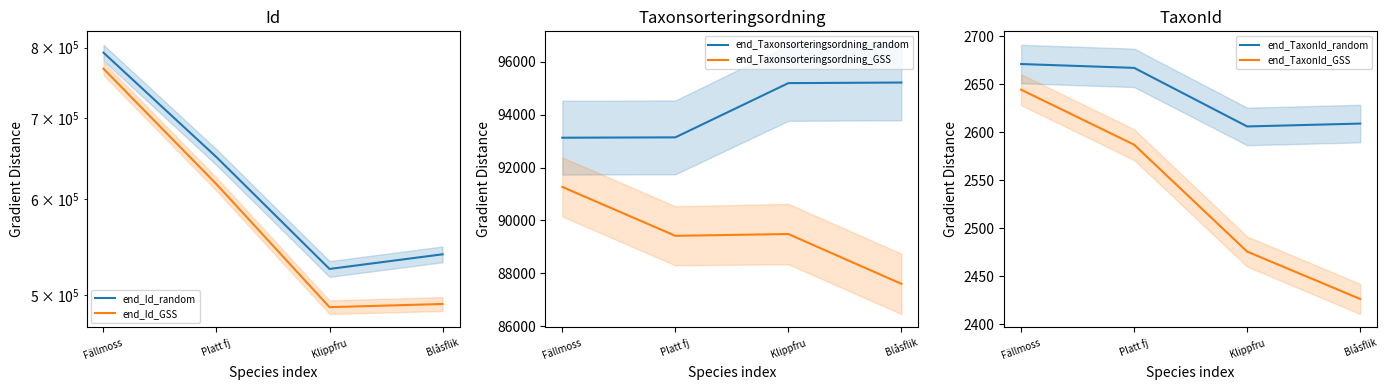

What is the average value of the end_Taxonsorteringsordning_random series?

94173.8